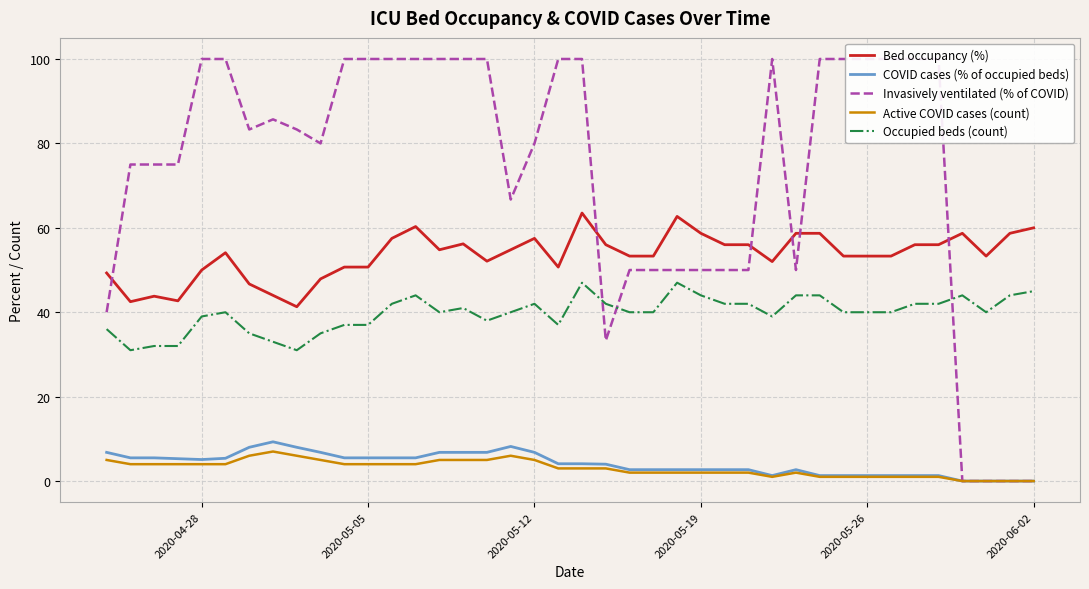

Count the number of data series in this chart.

5